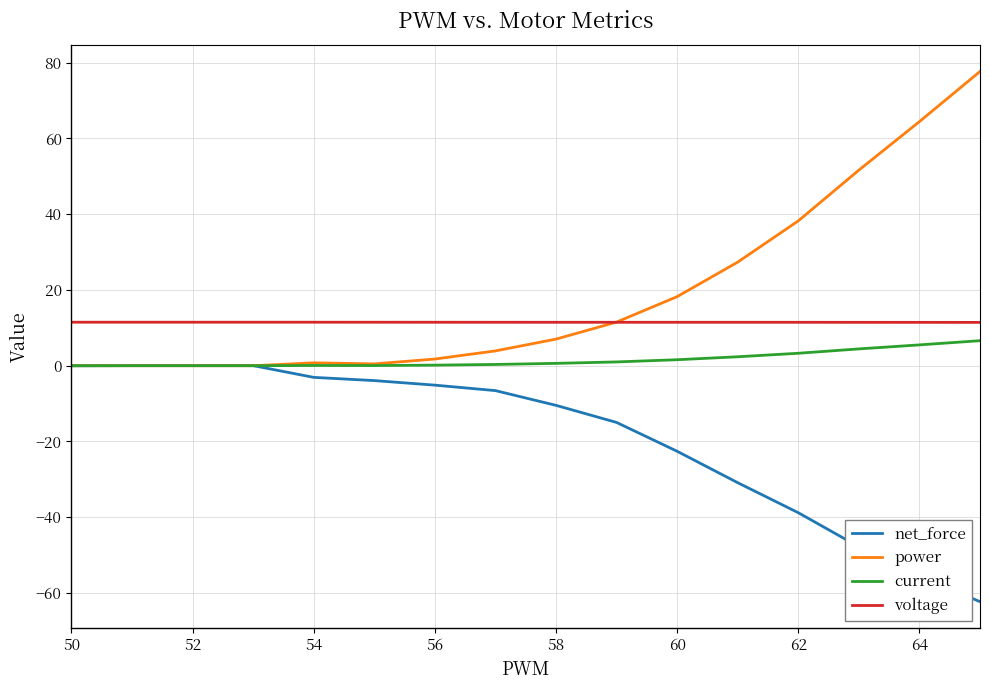

What is the greatest value displayed?

77.7